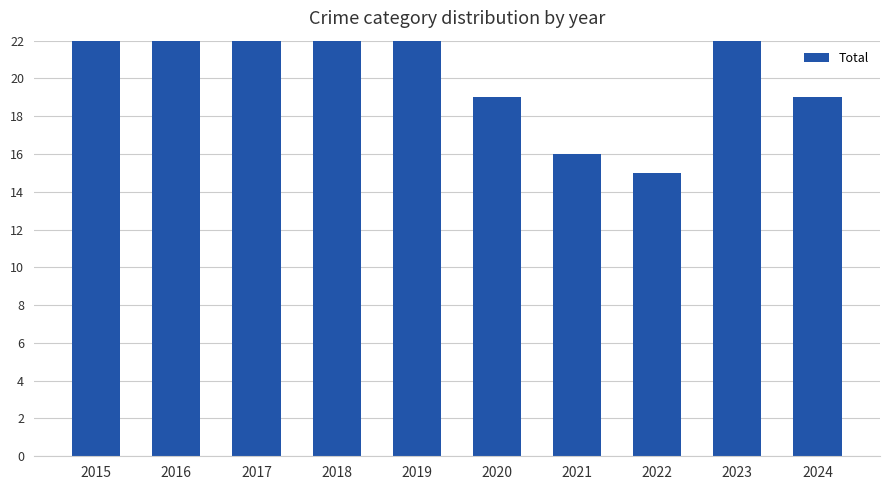

Are the bars horizontal?

No